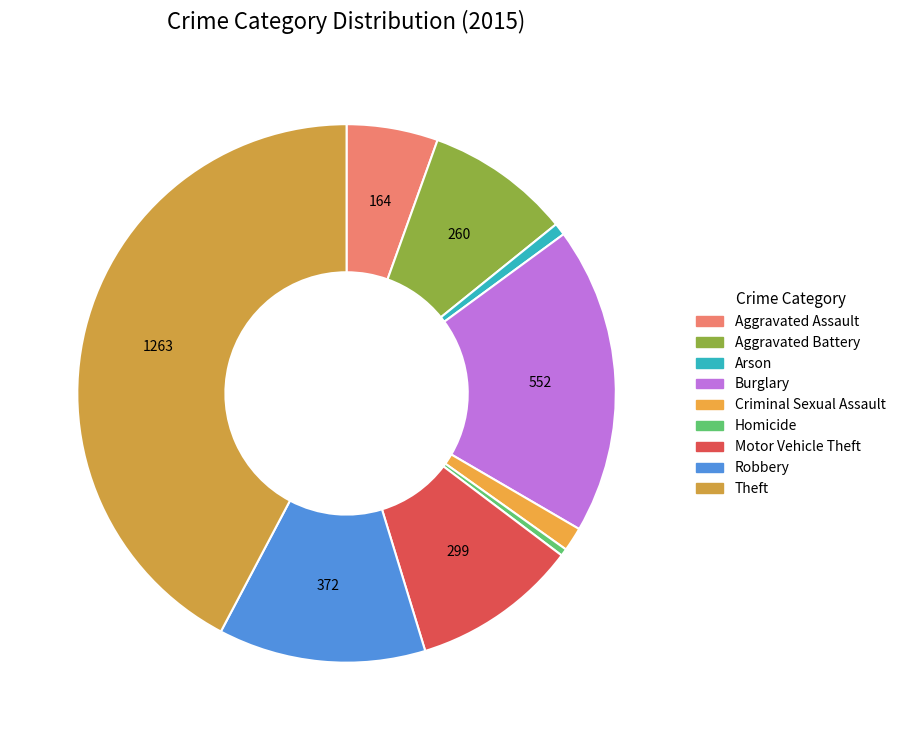

To the nearest percent, what is the difference between the Criminal Sexual Assault and Aggravated Assault slice percentages?

4%